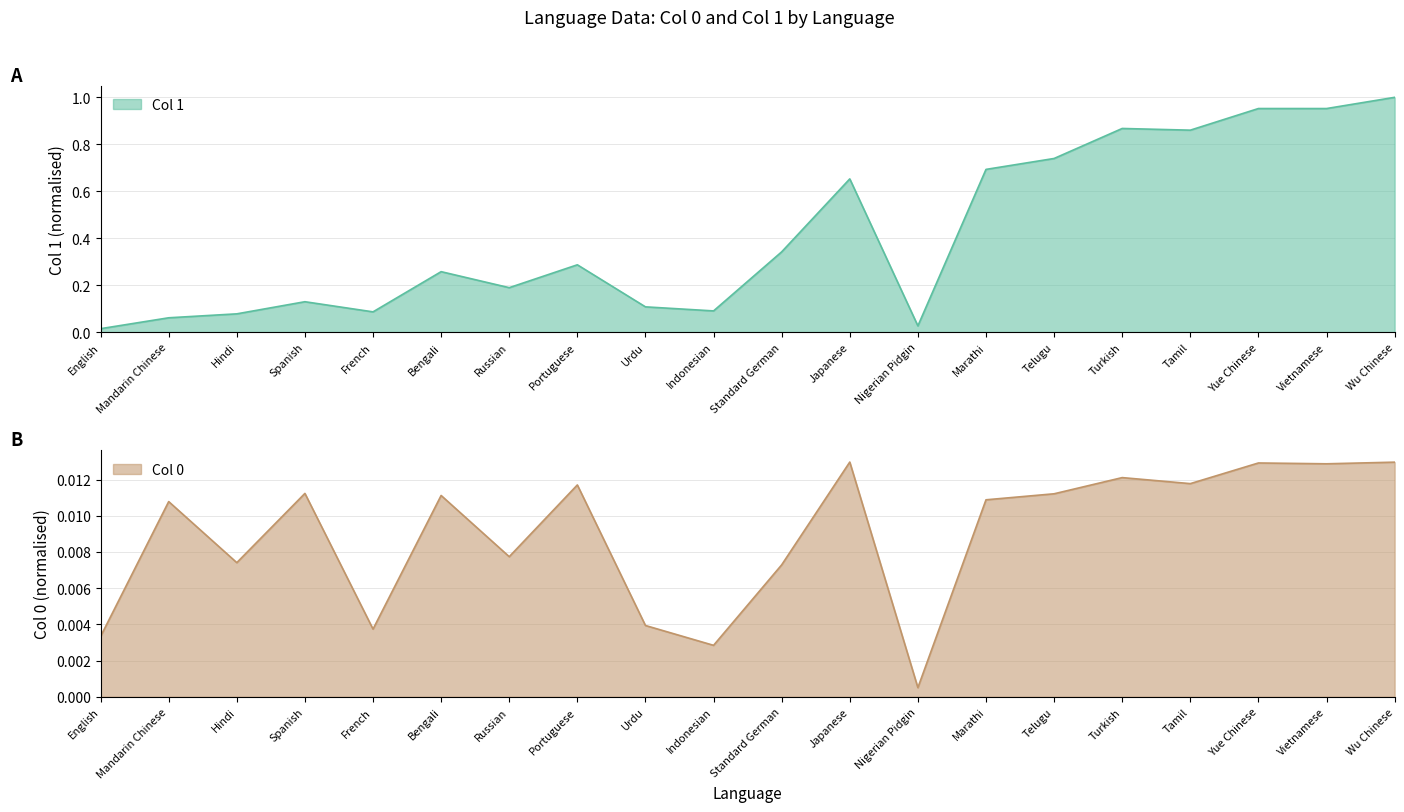

Is it true that Col 0 equals 0.0 at Mandarin Chinese?

True